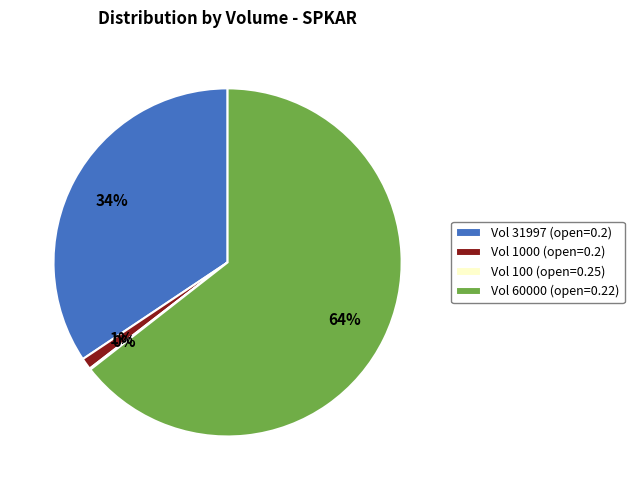

Which slice is the largest?

Vol 60000 (open=0.22)